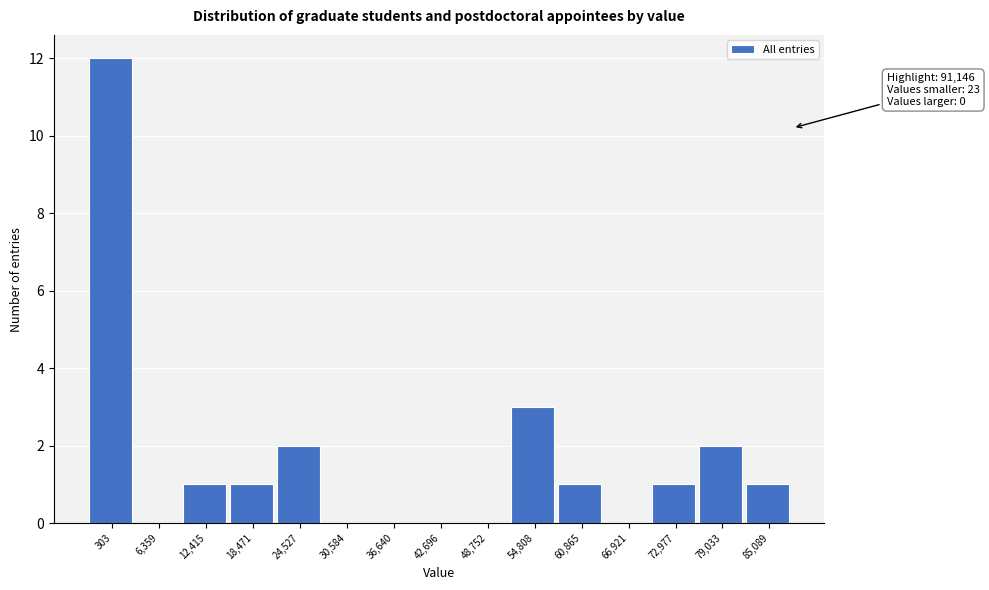

Reading right to left, what are all the values shown in this chart?

85,089=1	79,033=2	72,977=1	66,921=0	60,865=1	54,808=3	48,752=0	42,696=0	36,640=0	30,584=0	24,527=2	18,471=1	12,415=1	6,359=0	303=12